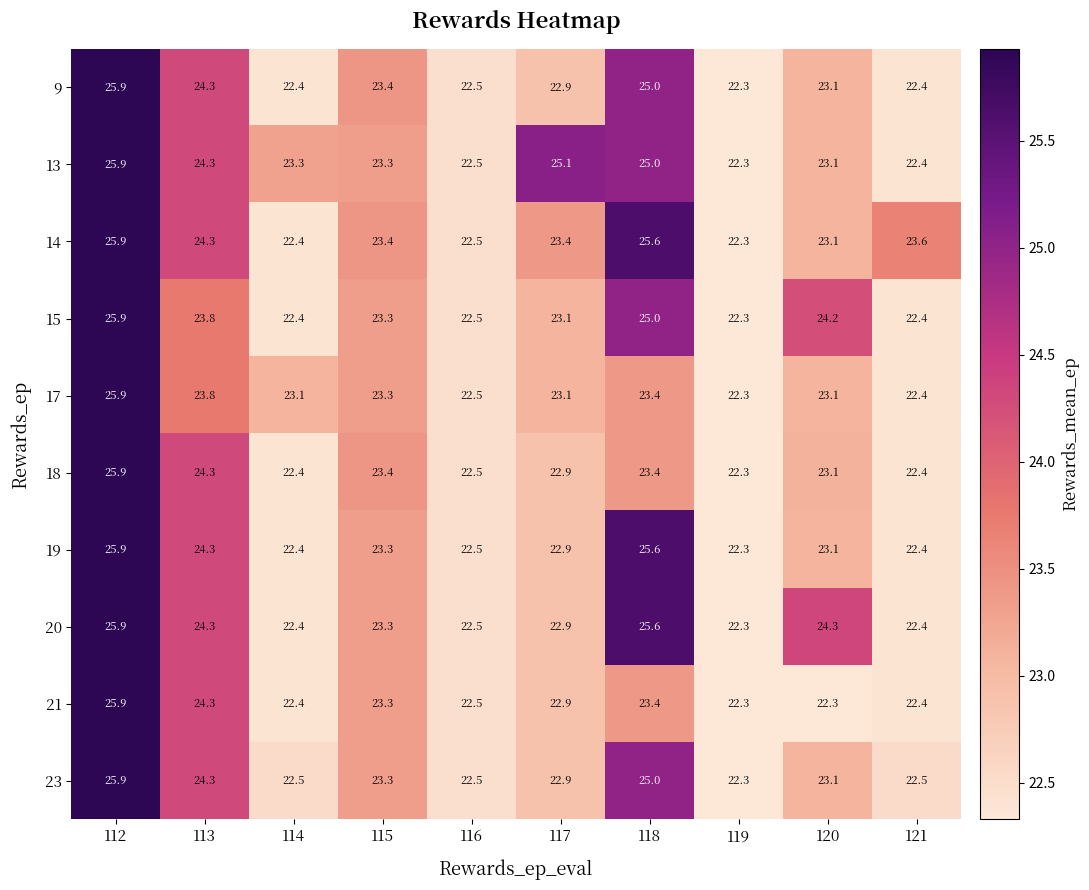

Between 116 and 117, which series saw the biggest shift?

13